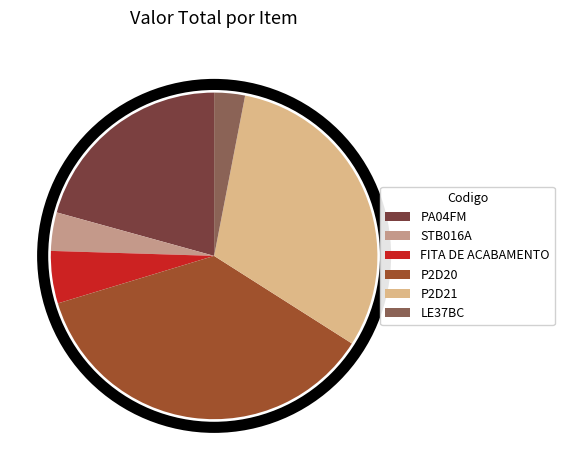

Count the number of slices in the pie.

6